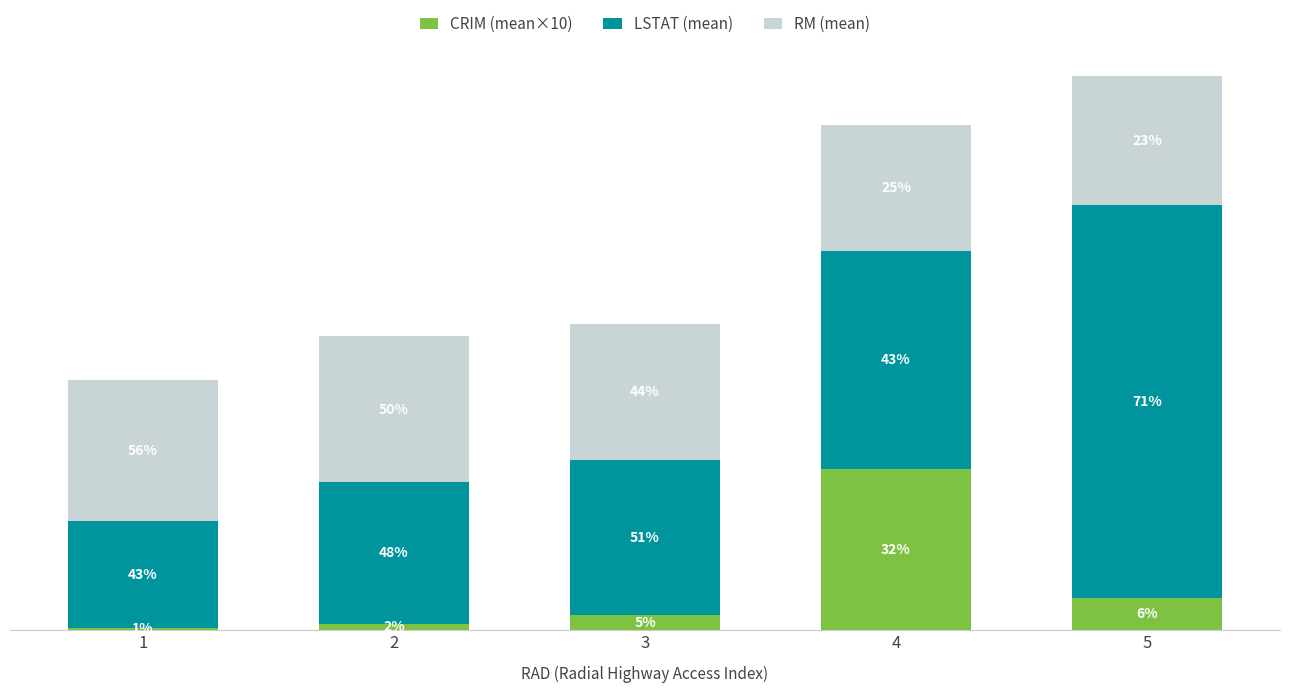

Does the chart contain any negative values?

No